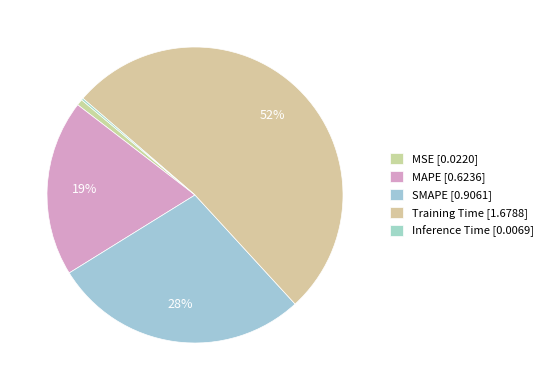

What is the change in value from SMAPE to Training Time?

+0.8